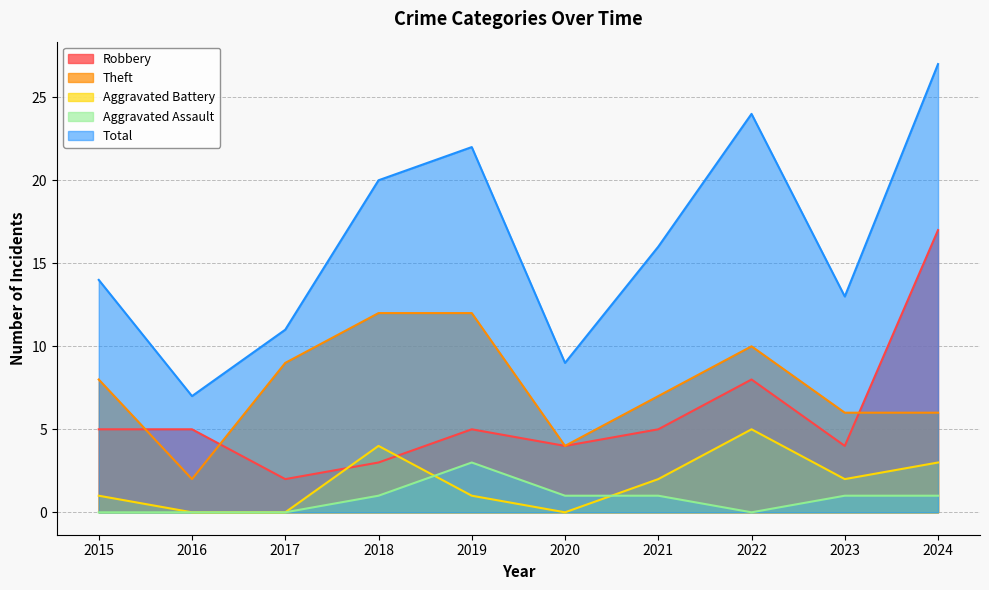

Reading right to left, list all the values displayed in this chart.

Robbery: 2024=17	2023=4	2022=8	2021=5	2020=4	2019=5	2018=3	2017=2	2016=5	2015=5
Theft: 2024=6	2023=6	2022=10	2021=7	2020=4	2019=12	2018=12	2017=9	2016=2	2015=8
Aggravated Battery: 2024=3	2023=2	2022=5	2021=2	2020=0	2019=1	2018=4	2017=0	2016=0	2015=1
Aggravated Assault: 2024=1	2023=1	2022=0	2021=1	2020=1	2019=3	2018=1	2017=0	2016=0	2015=0
Total: 2024=27	2023=13	2022=24	2021=16	2020=9	2019=22	2018=20	2017=11	2016=7	2015=14